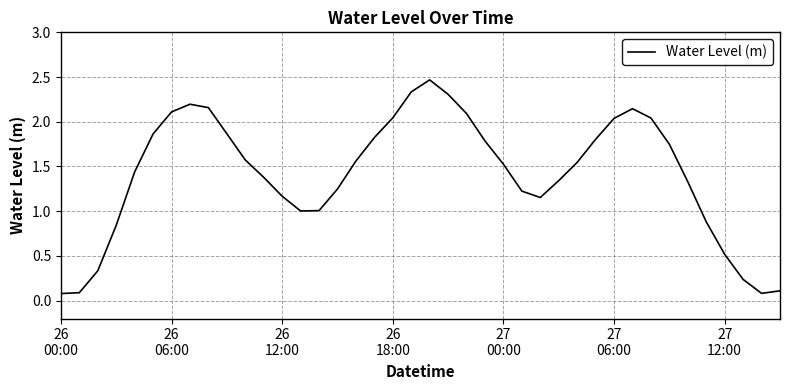

What is the difference between the maximum and minimum values?

2.4